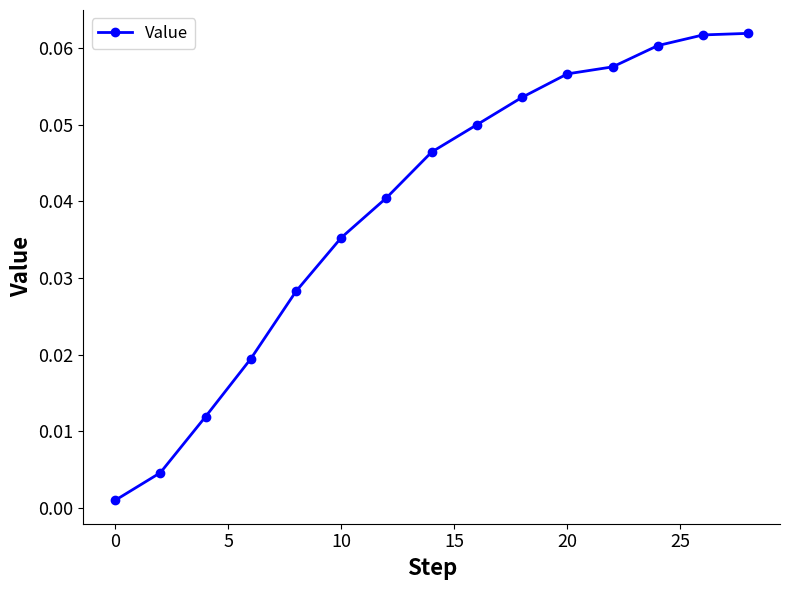

What is the sum of all values?

0.6